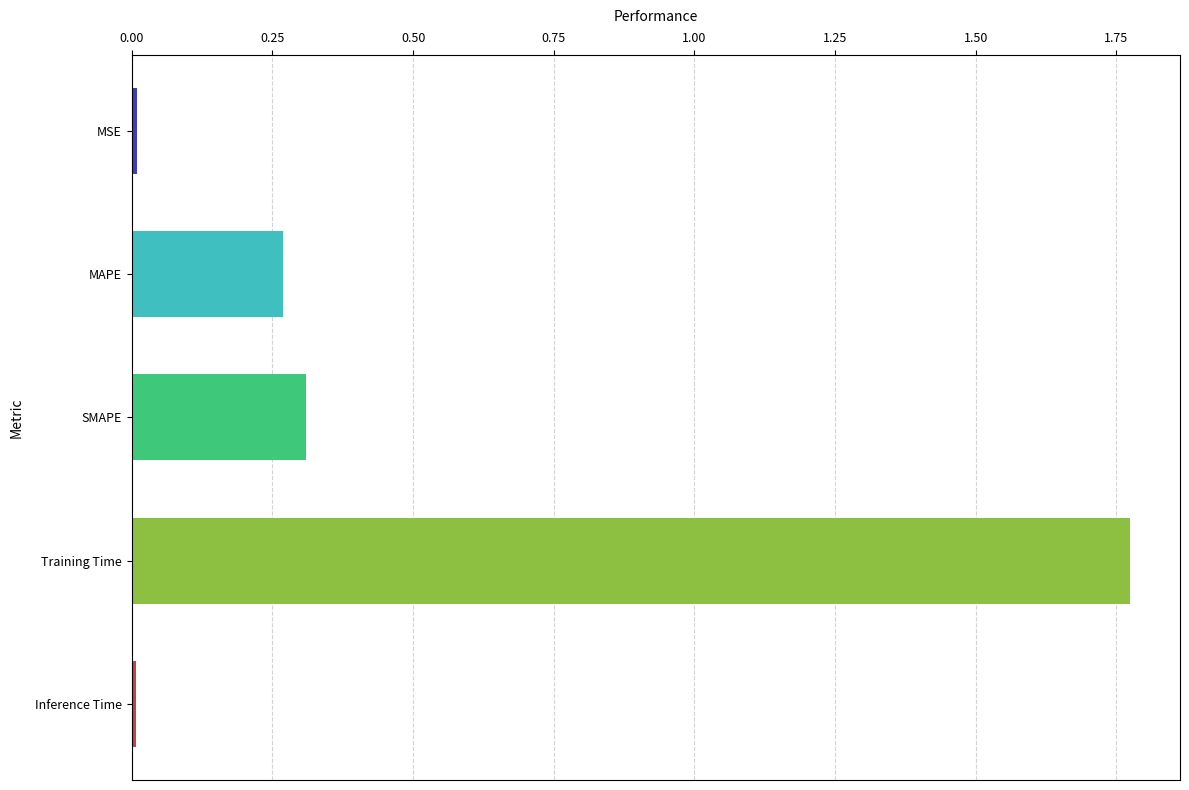

Does the chart contain stacked bars?

No